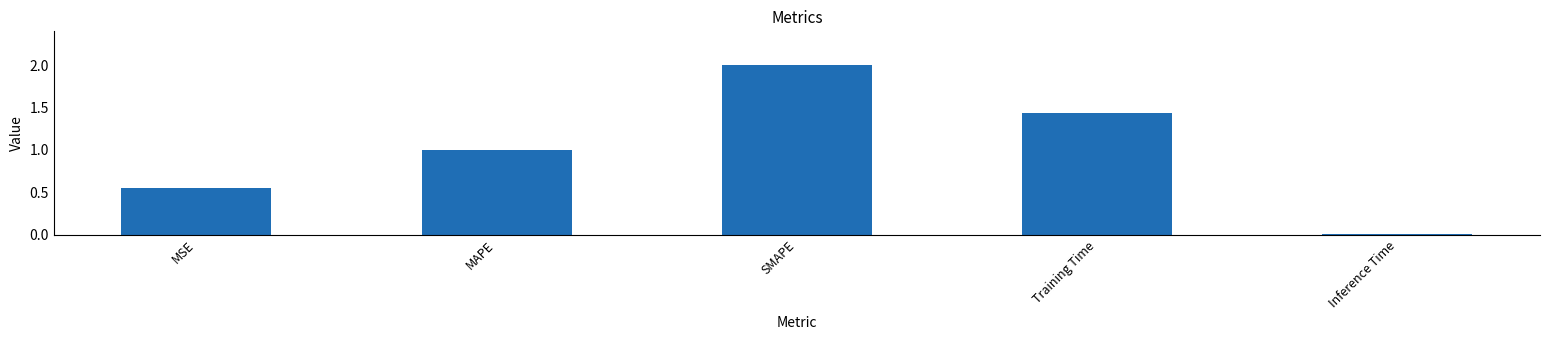

What is the sum of all values?

5.0